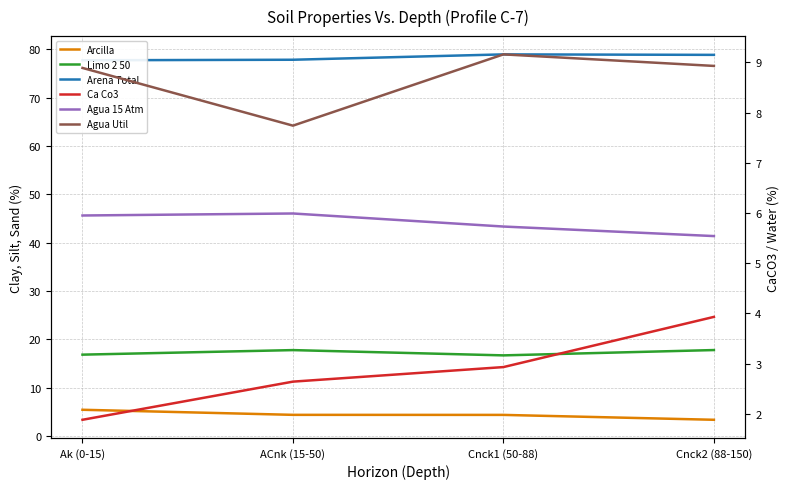

At which category is the sum across all series the highest?

Cnck2 (88-150)